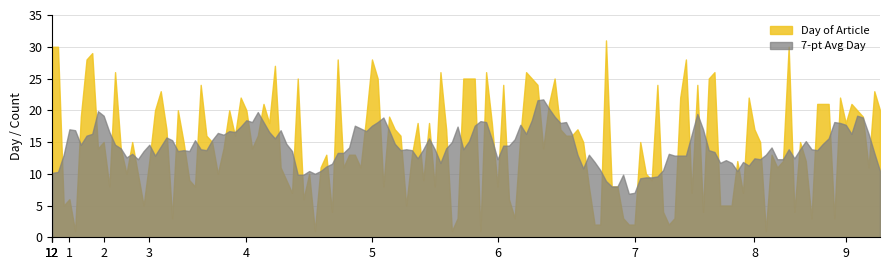

What is the lowest value of the 7-pt Avg Day series?

6.9